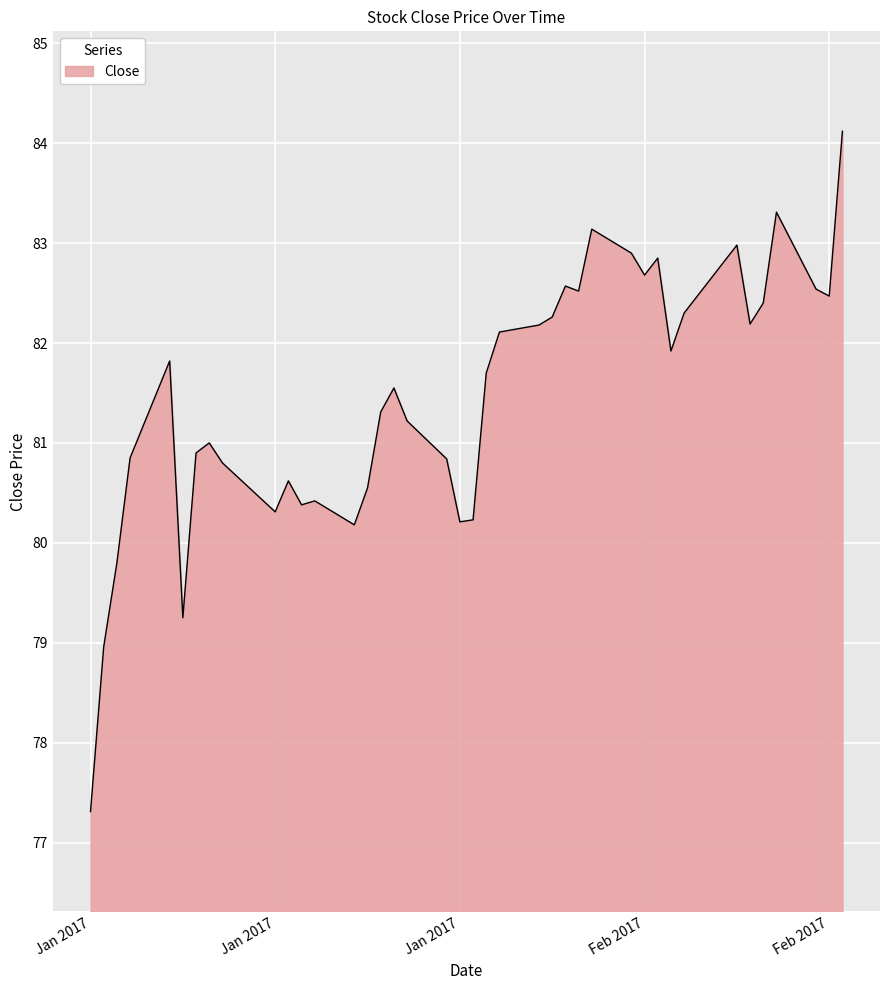

What is the greatest value displayed?

84.1